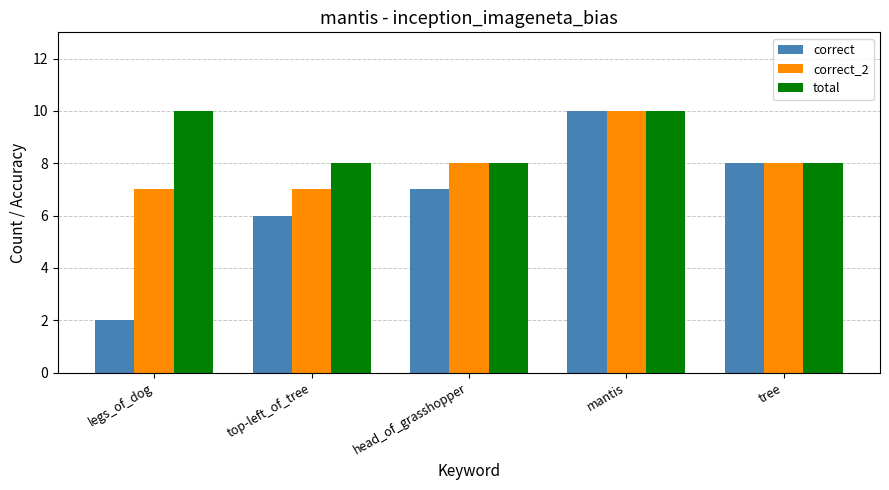

Rank the series by their average value, from highest to lowest.

total, correct_2, correct